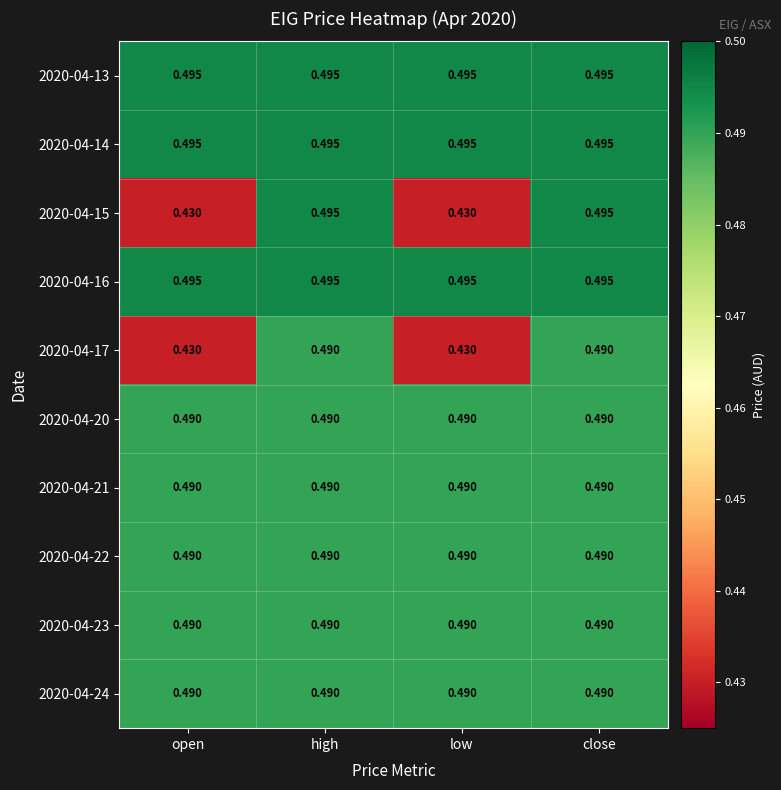

Reading left to right, transcribe all the data shown in this chart.

2020-04-13: open=0.5	high=0.5	low=0.5	close=0.5
2020-04-14: open=0.5	high=0.5	low=0.5	close=0.5
2020-04-15: open=0.4	high=0.5	low=0.4	close=0.5
2020-04-16: open=0.5	high=0.5	low=0.5	close=0.5
2020-04-17: open=0.4	high=0.5	low=0.4	close=0.5
2020-04-20: open=0.5	high=0.5	low=0.5	close=0.5
2020-04-21: open=0.5	high=0.5	low=0.5	close=0.5
2020-04-22: open=0.5	high=0.5	low=0.5	close=0.5
2020-04-23: open=0.5	high=0.5	low=0.5	close=0.5
2020-04-24: open=0.5	high=0.5	low=0.5	close=0.5